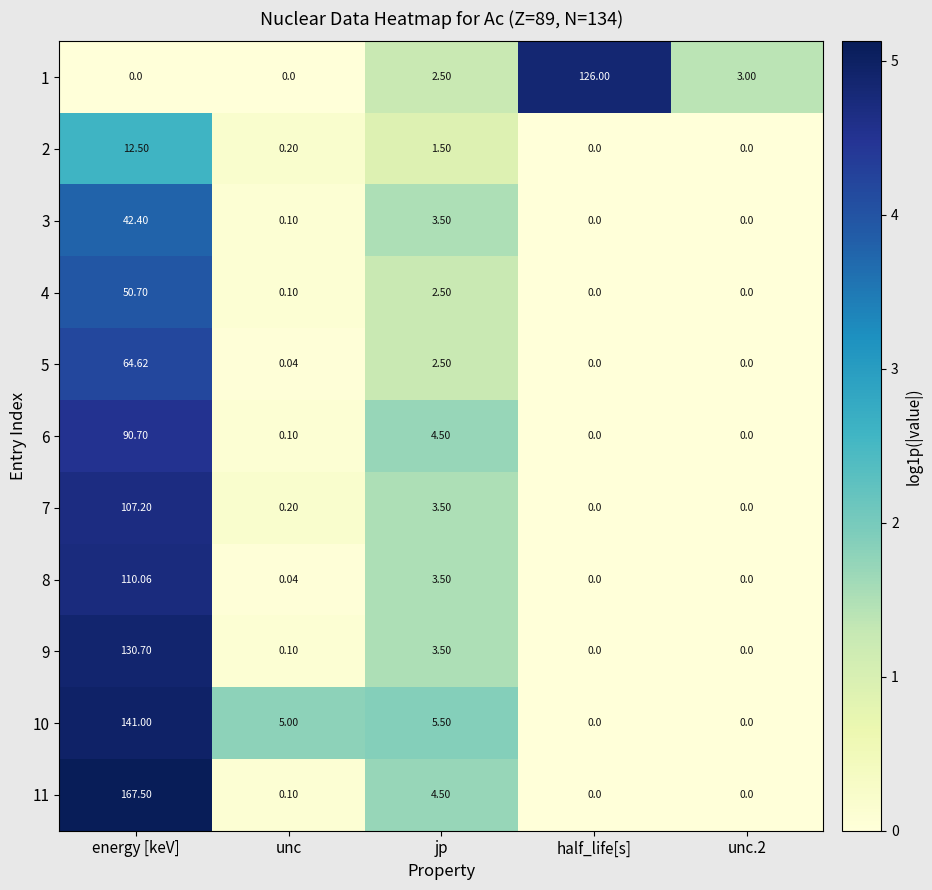

Which category has the highest value in the 7 series?

energy [keV]